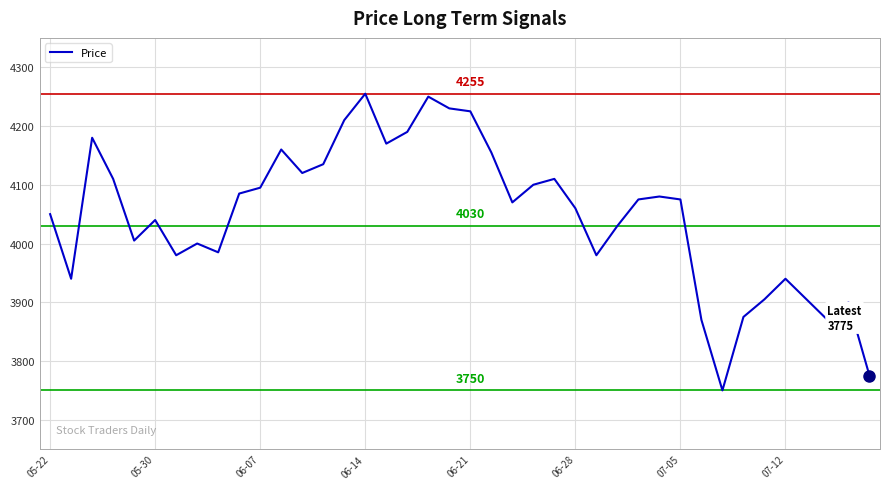

What is the smallest value displayed?

3750